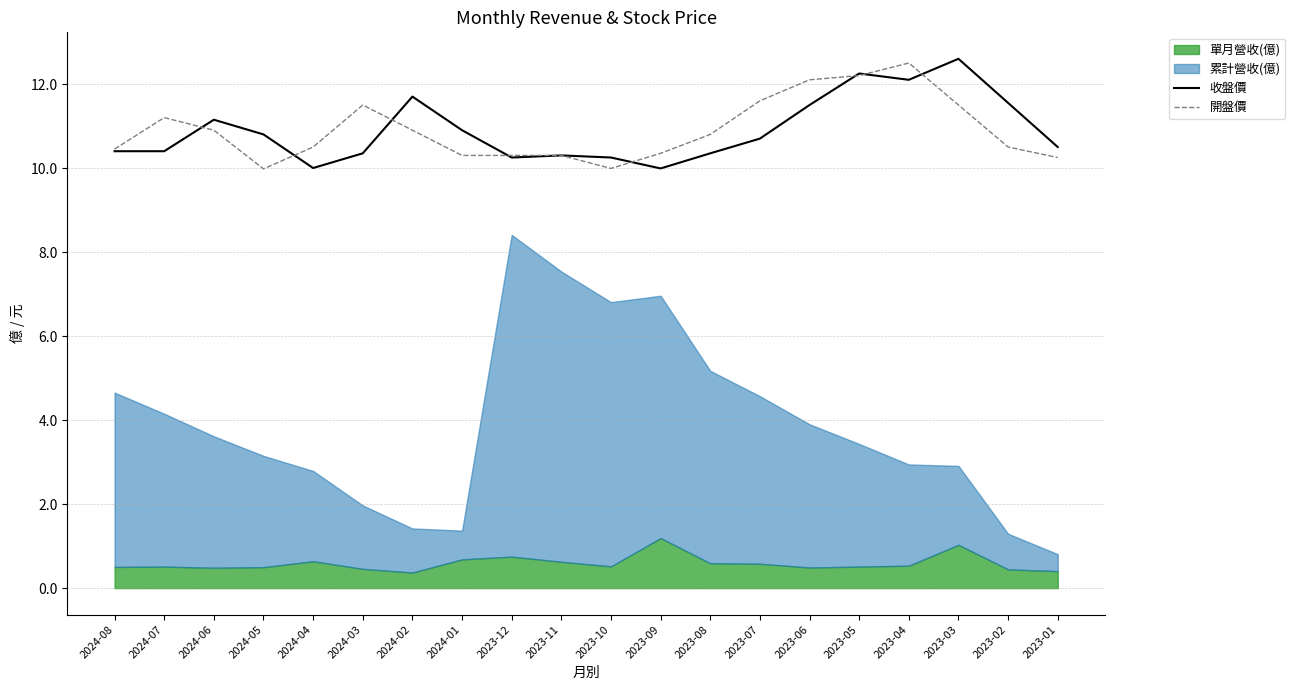

After their last crossing, which series has the higher values: 收盤價 or 開盤價?

收盤價